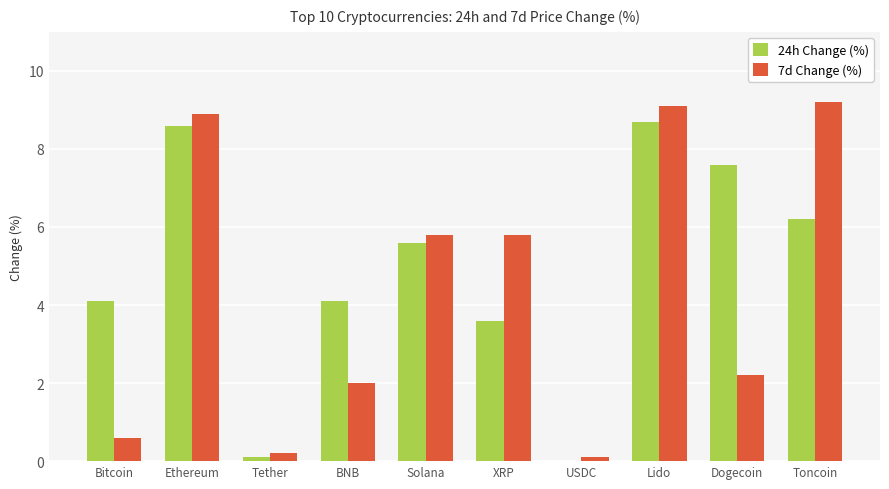

Are the bars horizontal?

No